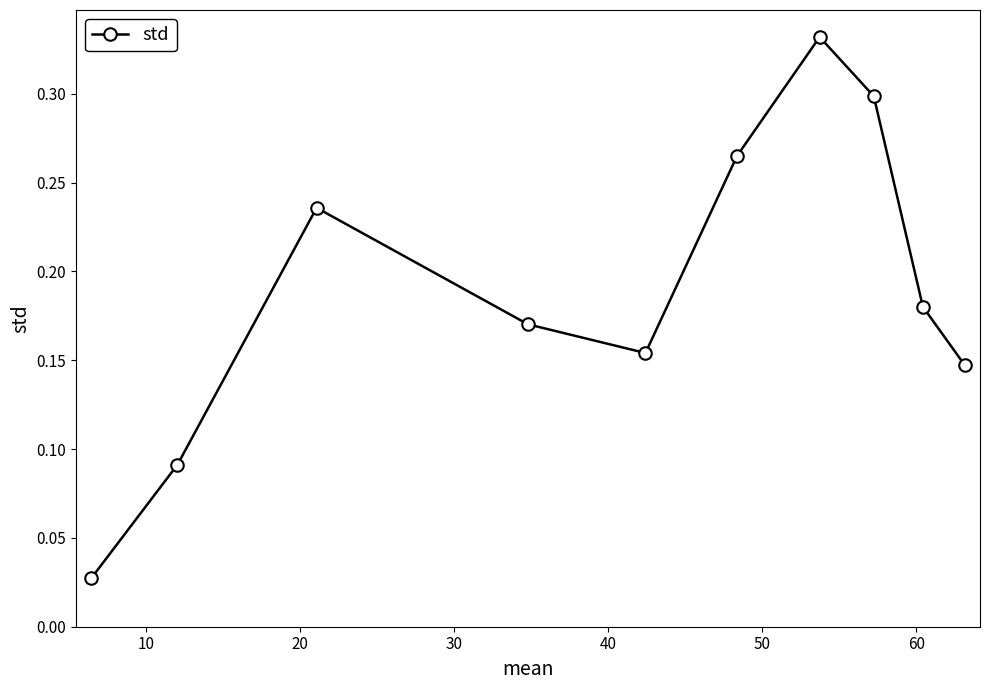

What is the sum of all values?

1.9